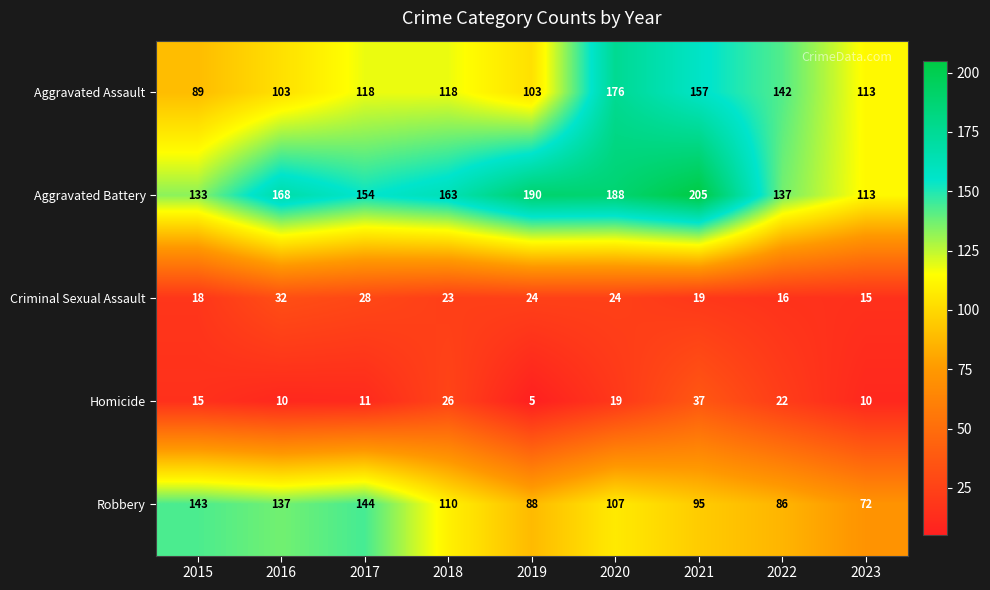

List the series in order of their peak value, highest first.

Aggravated Battery, Aggravated Assault, Robbery, Homicide, Criminal Sexual Assault